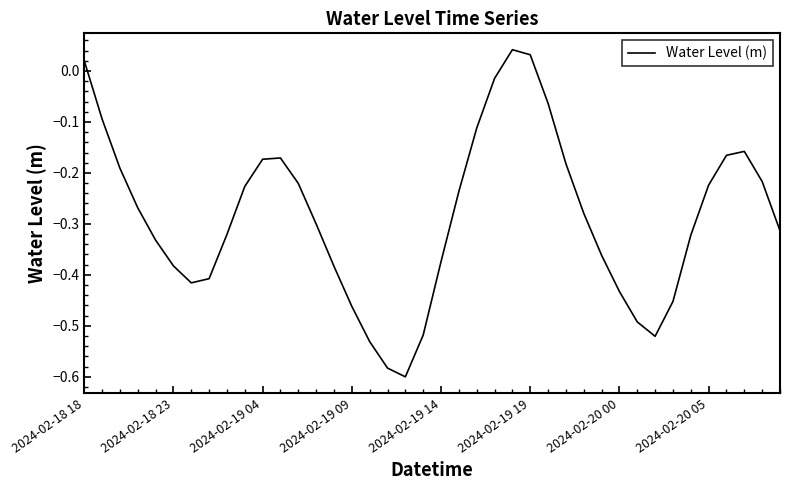

How many positive values are there?

3